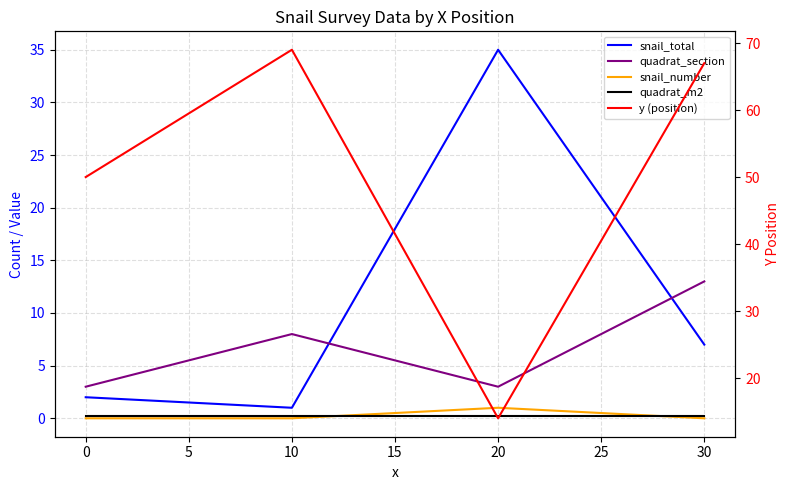

Is it true that y (position) equals 30.5 at 0?

False